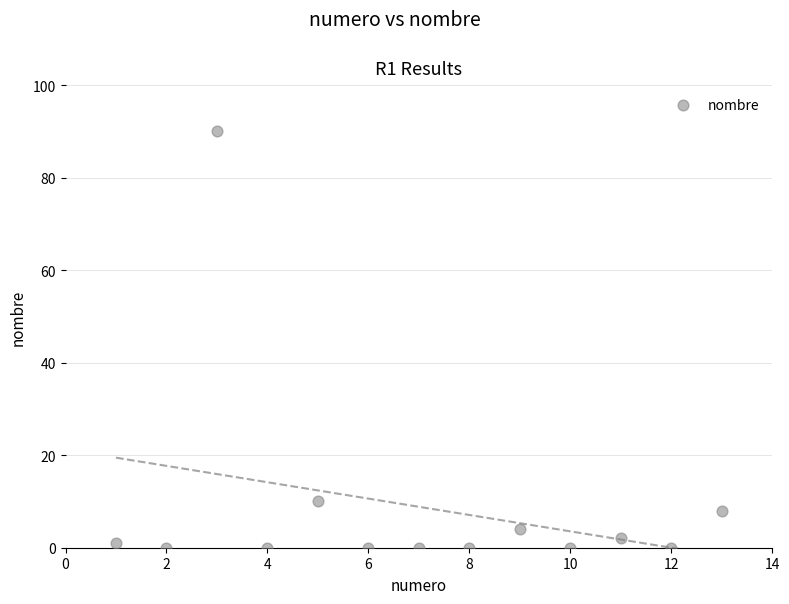

What Y value in the scatter plot is closest to 45?

10